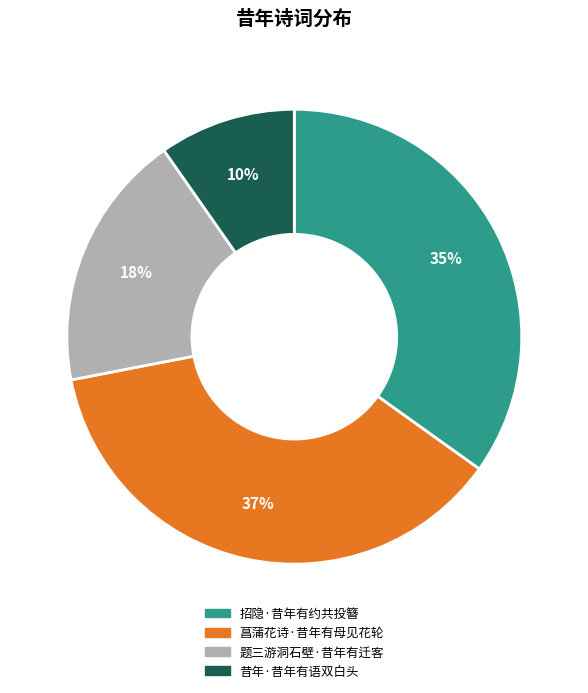

Is there a majority slice in this chart?

No